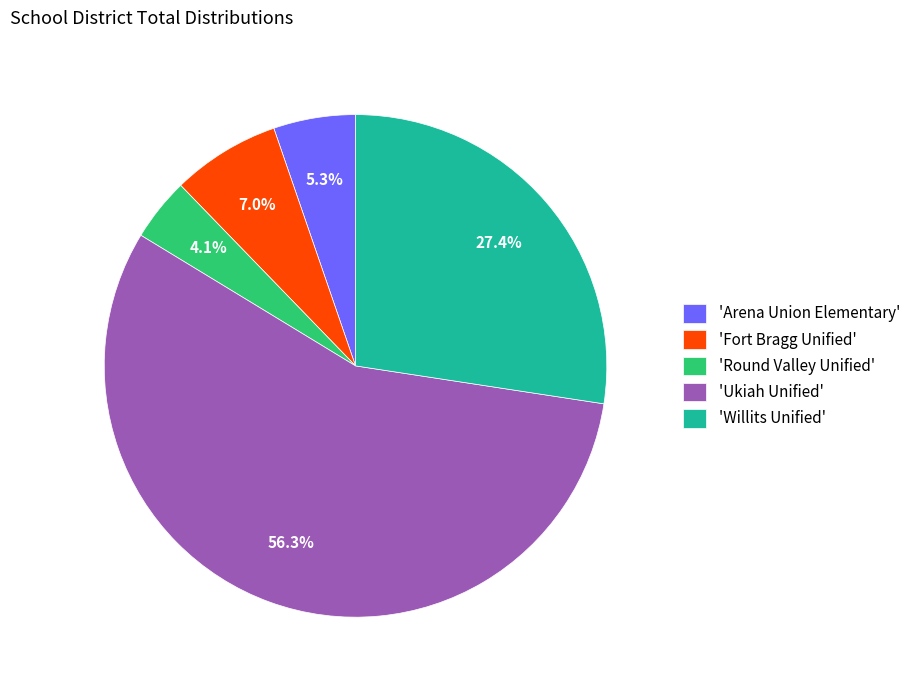

Does any single category account for the majority?

Yes